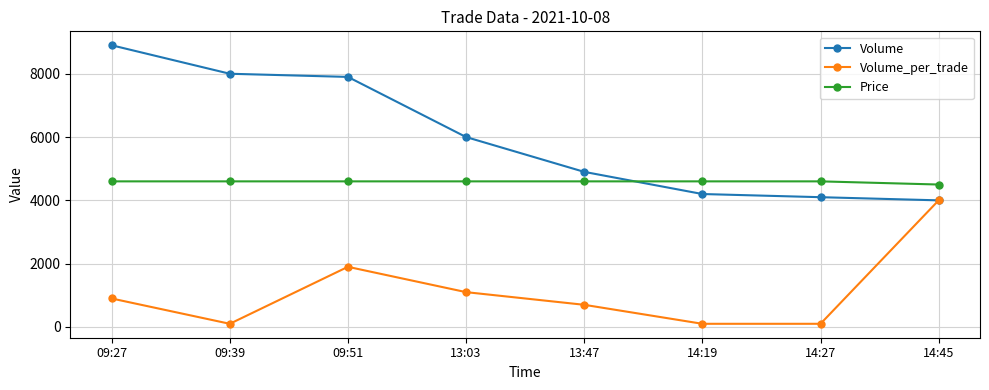

At which label is Volume closest to 6450?

13:03